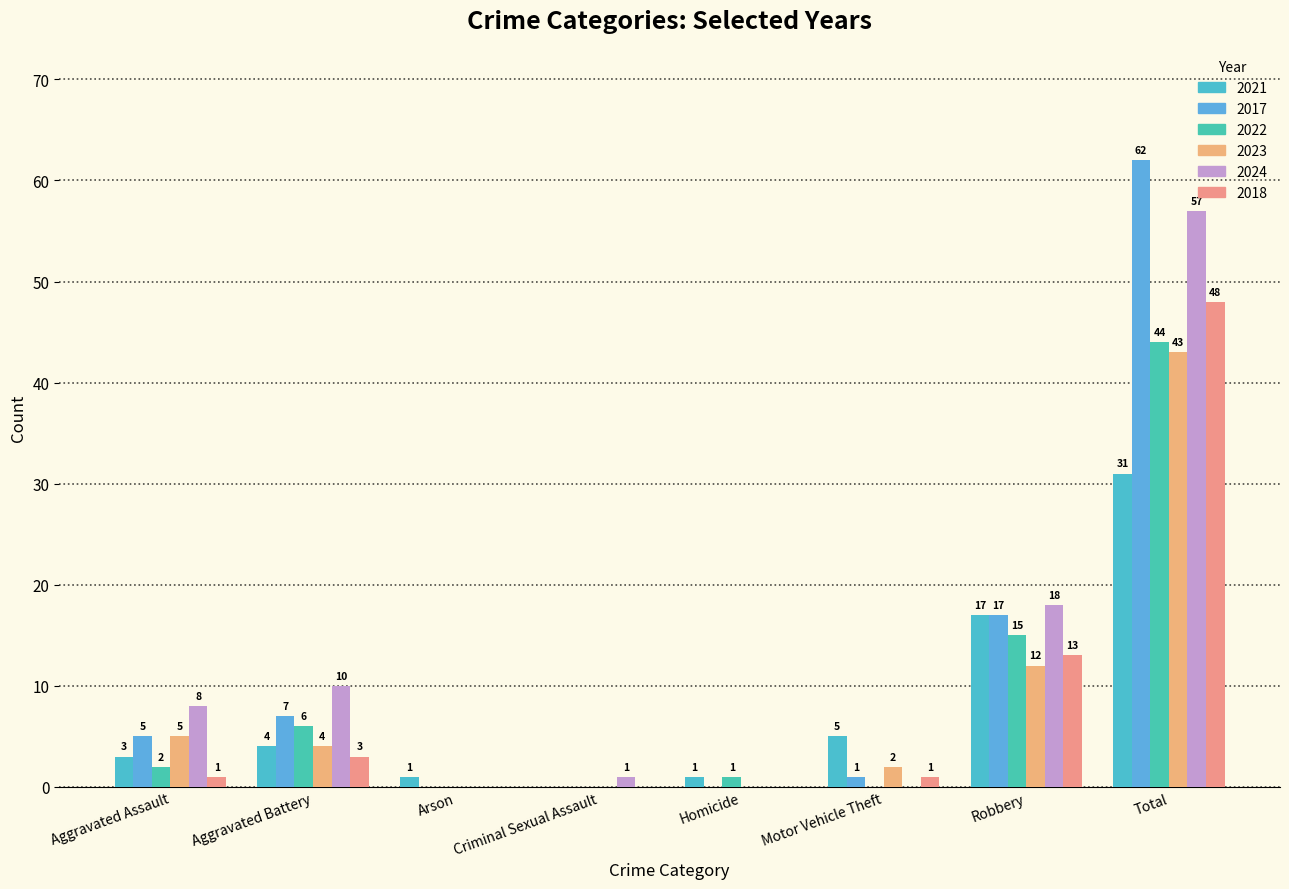

Are the bars grouped side by side (vs. stacked)?

Yes